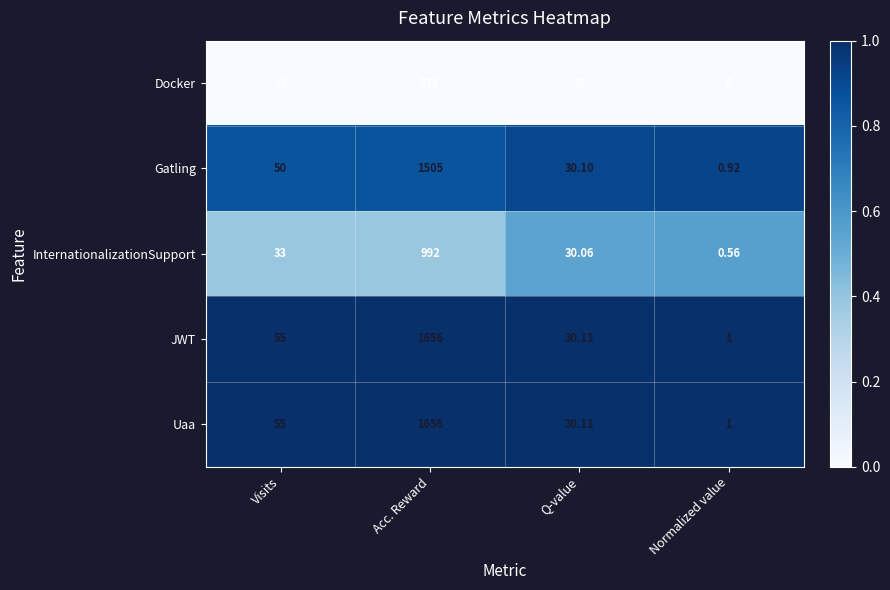

Where is Gatling nearest to the value 752?

Visits